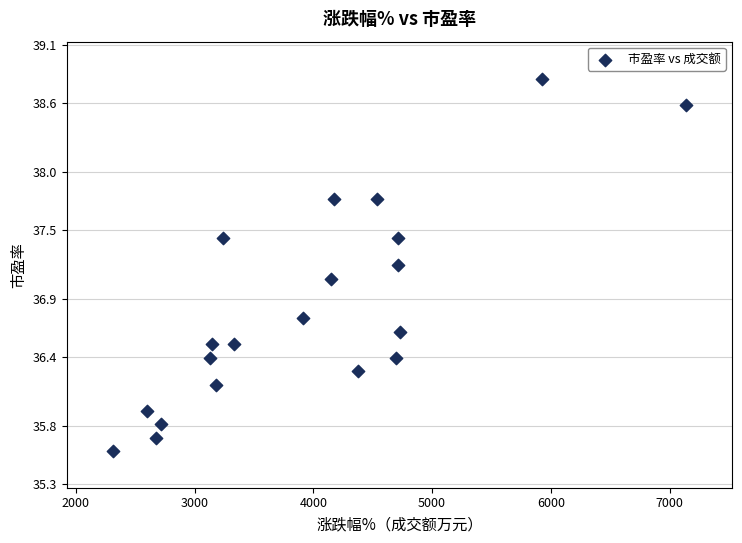

What Y value in the scatter plot is closest to 37?

37.1